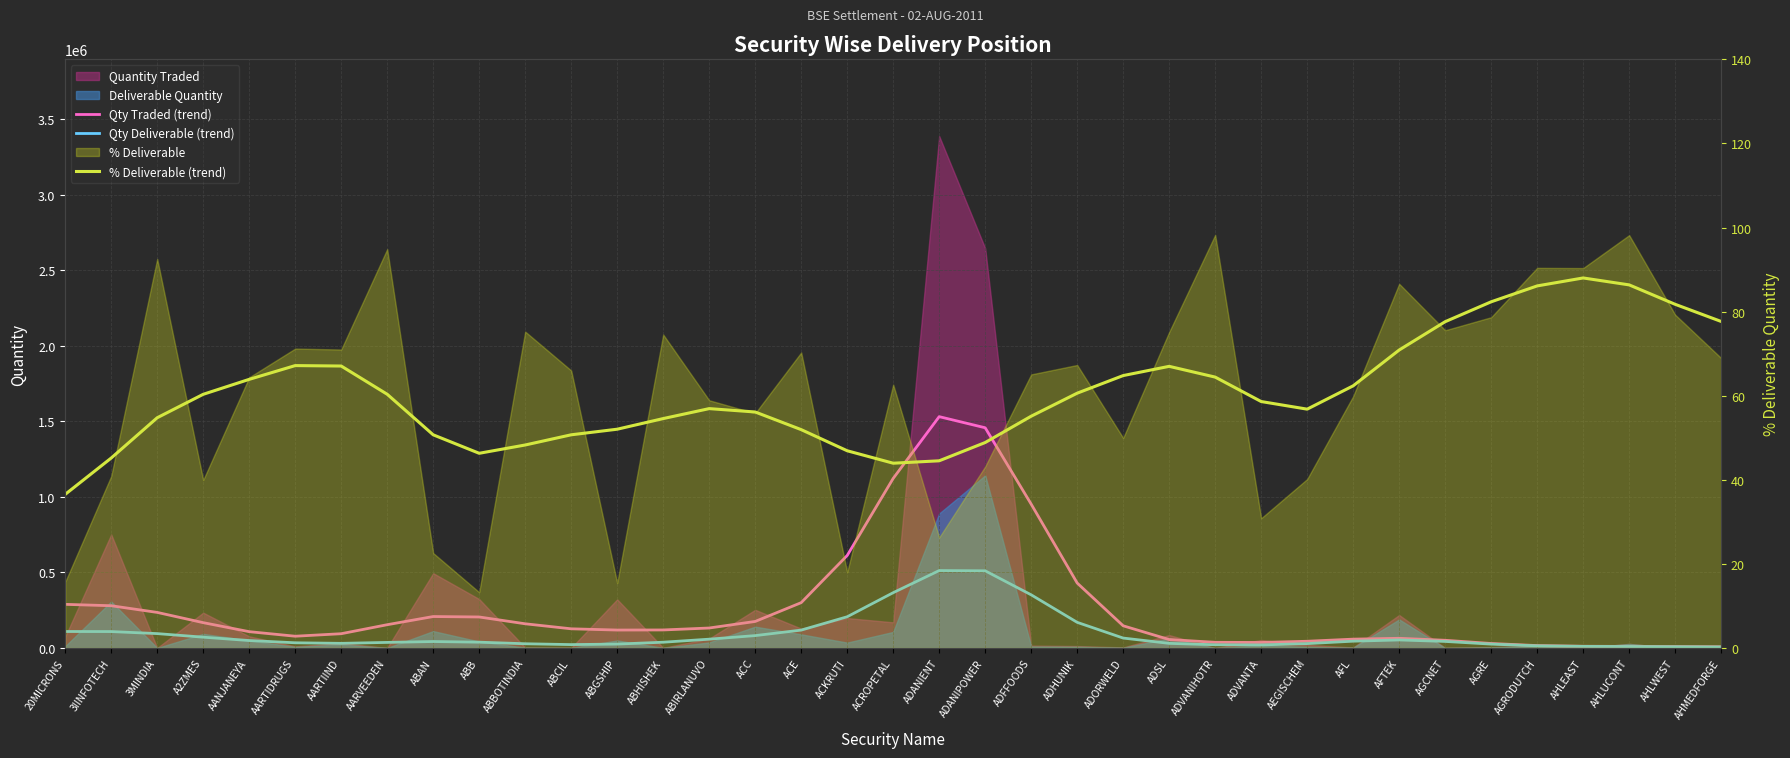

Which has a higher value, AARTIDRUGS or ADFFOODS?

ADFFOODS